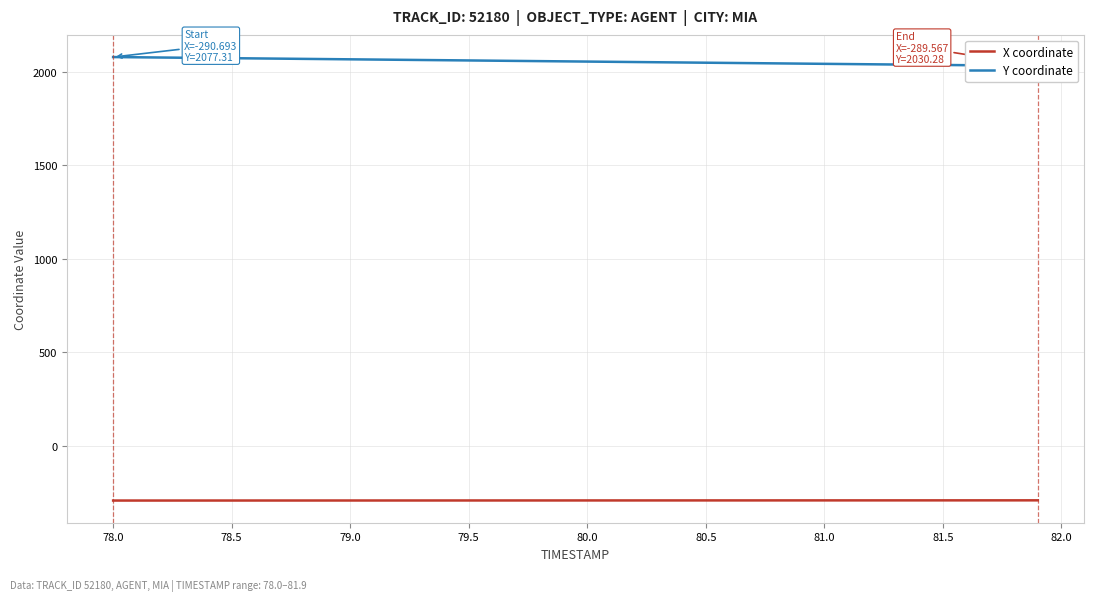

What is the minimum value for X coordinate?

-290.7